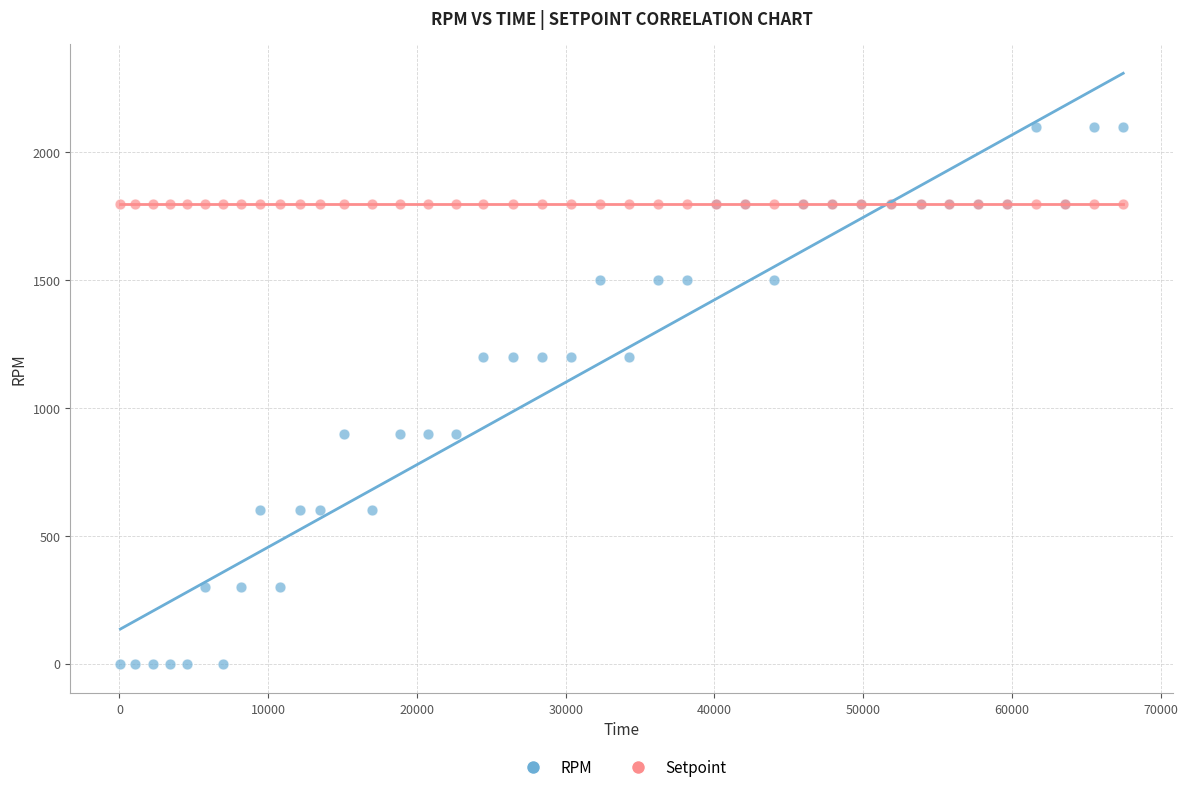

Which series reaches the maximum Y coordinate?

RPM